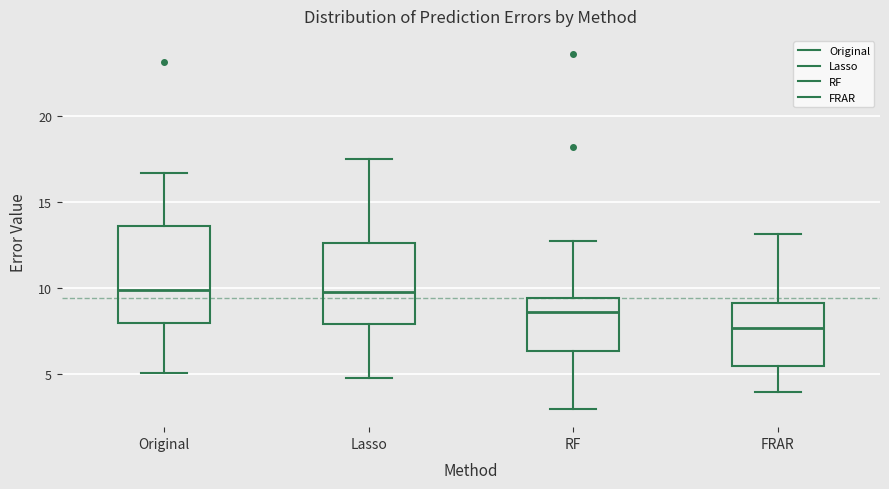

Comparing the boxes themselves (not the whiskers), which one is the tallest?

Original